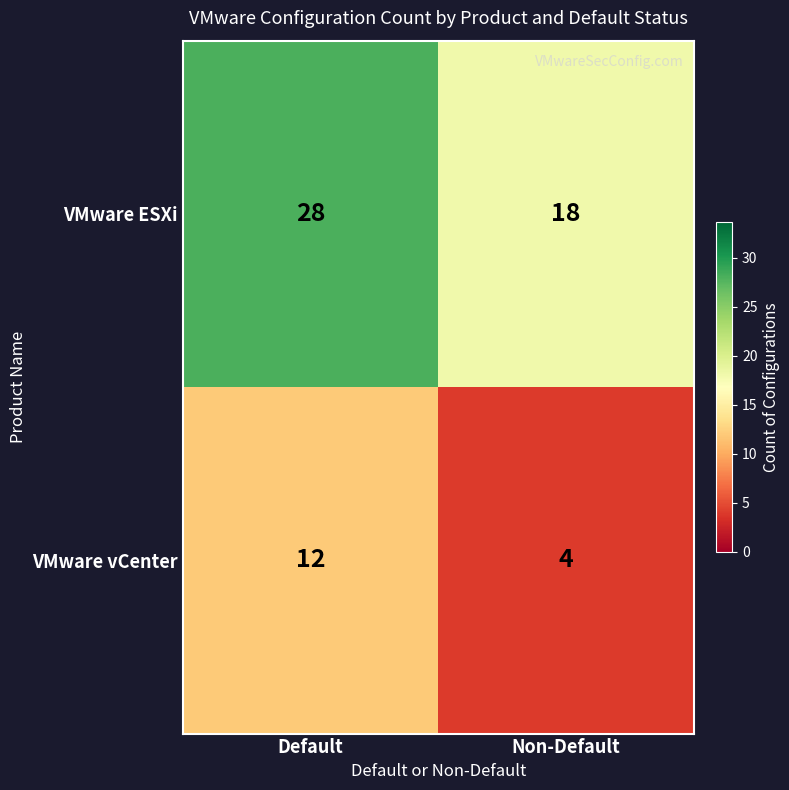

Is it true that VMware ESXi equals 31 at Non-Default?

False